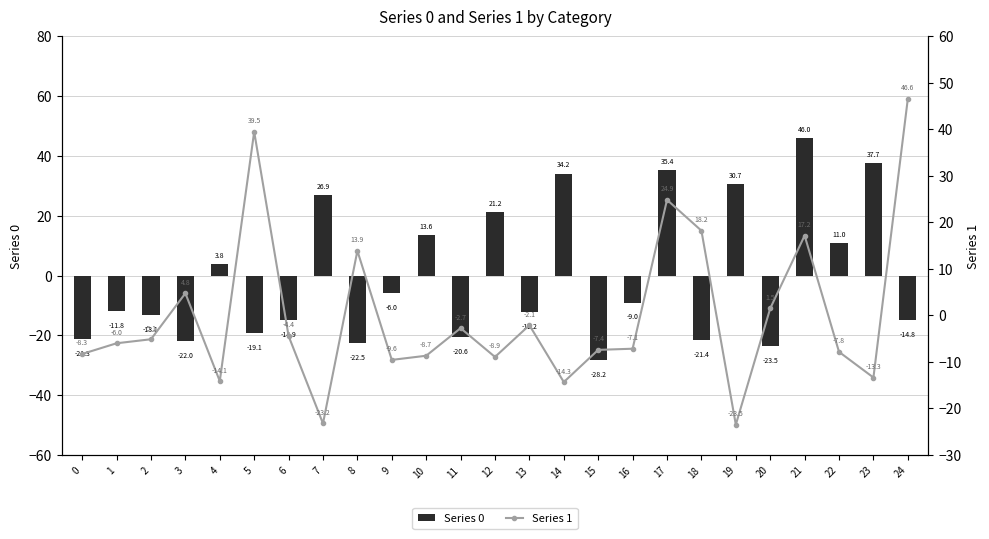

What is the minimum value for 1?

-23.5